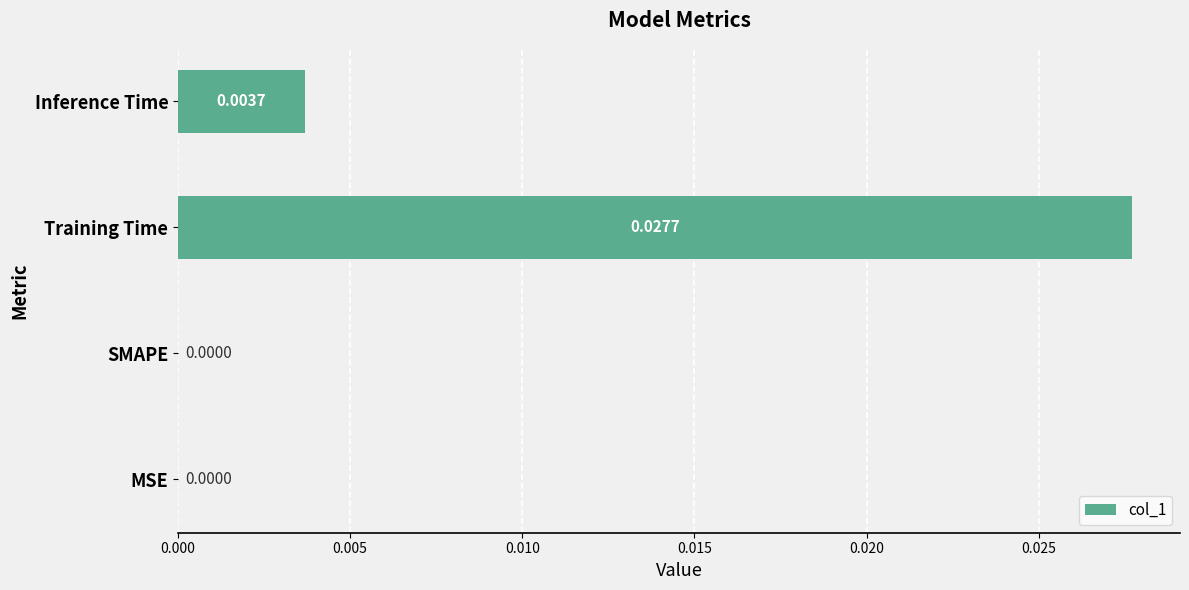

Which category has the highest value across all series?

Training Time